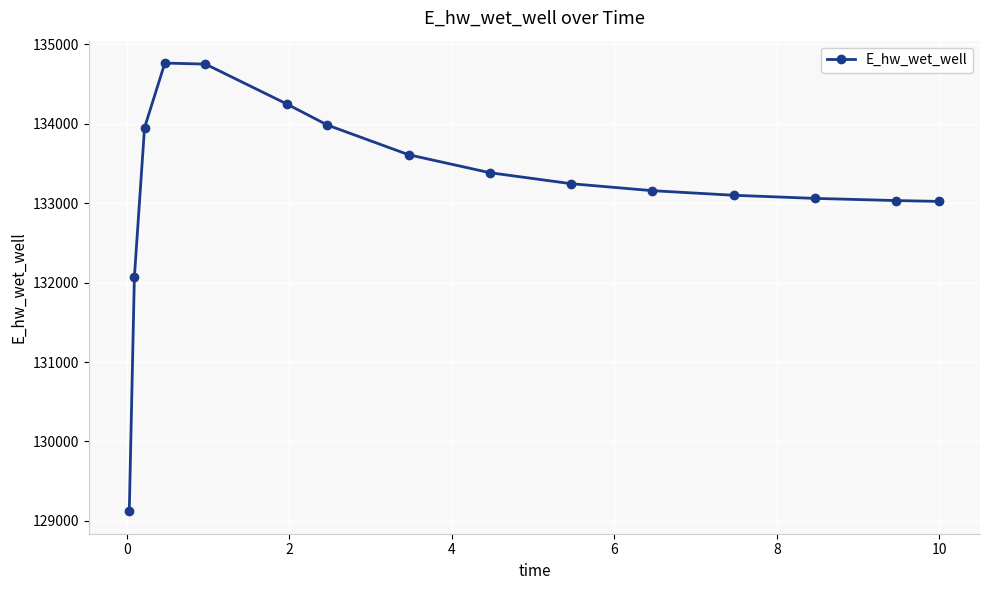

What is the sum of all values?

1998497.6